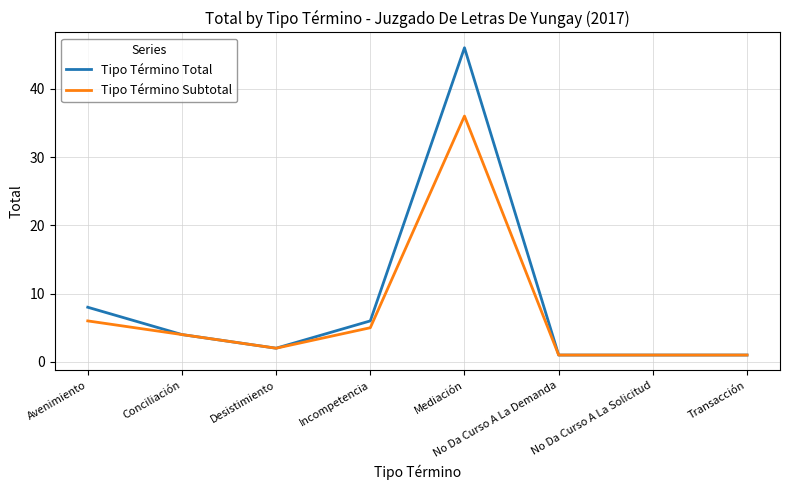

The value of Tipo Término Total at Mediación is 26. True or false?

False